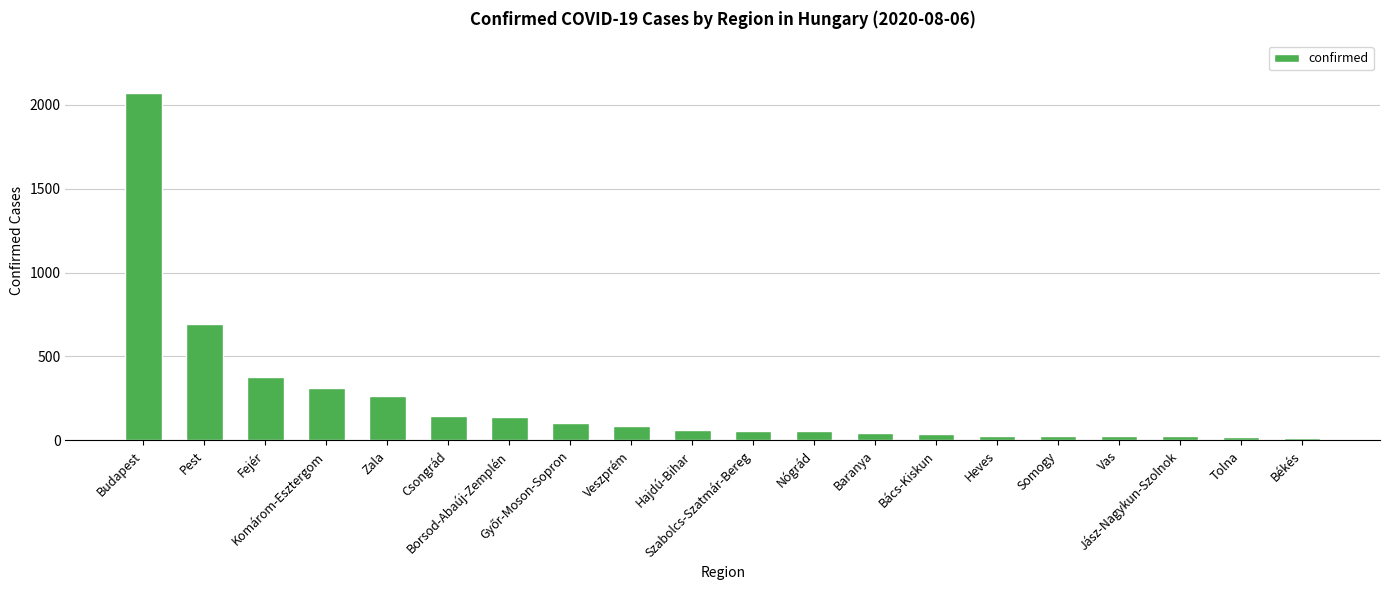

At which category does the chart reach its peak across all series?

Budapest